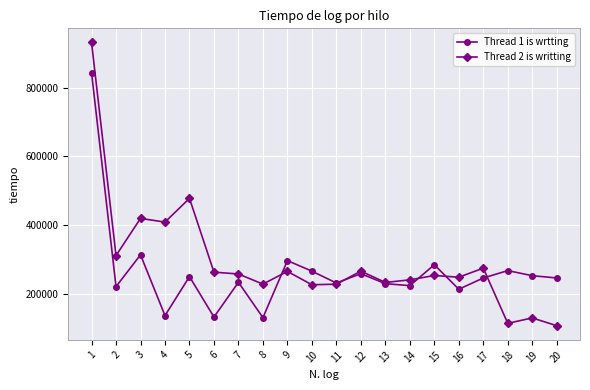

True or false: Thread 1 is wrtting and Thread 2 is writting intersect in this chart.

True